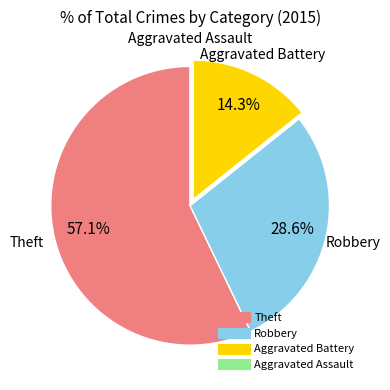

Which category has the biggest portion of the pie?

Theft